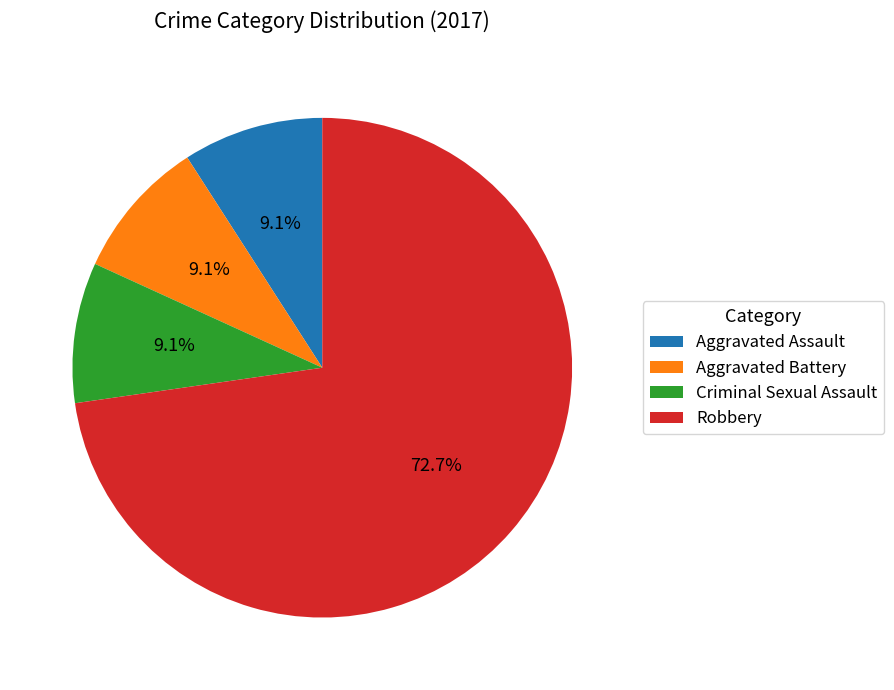

Is there a majority slice in this chart?

Yes